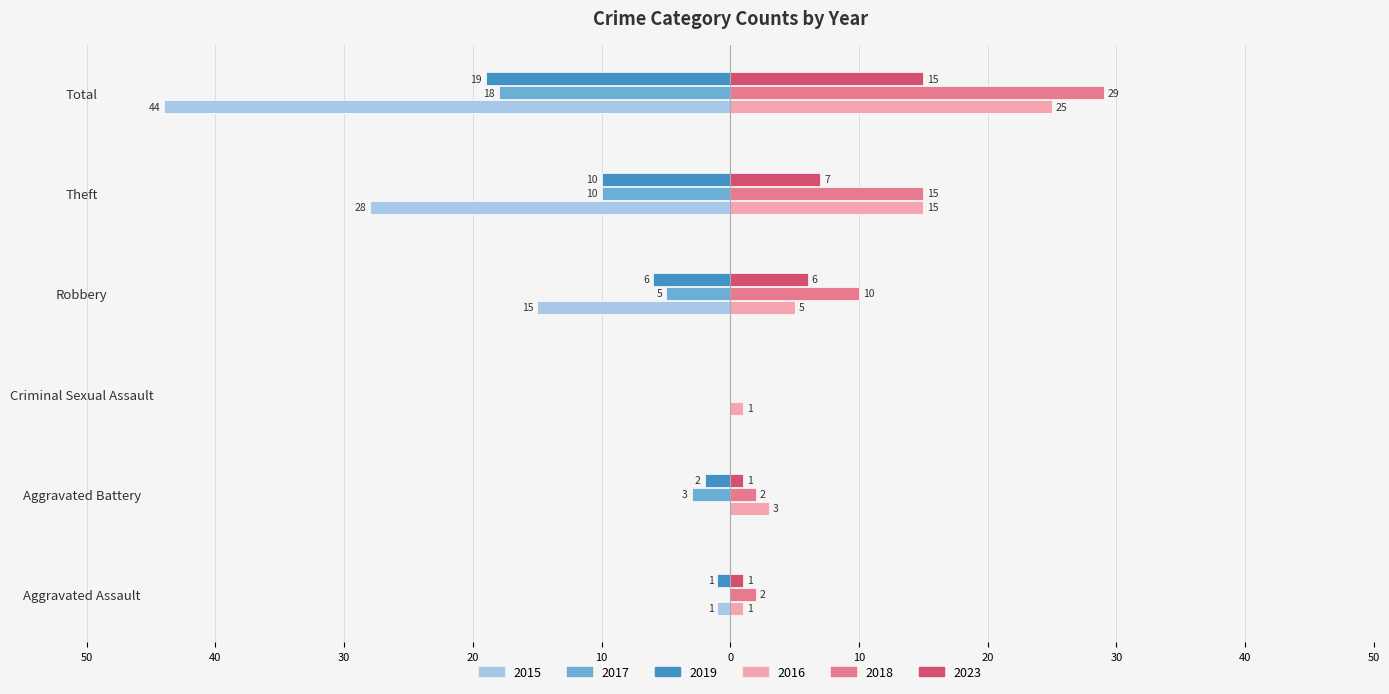

What are all the series names shown in the legend?

2015, 2017, 2019, 2016, 2018, 2023